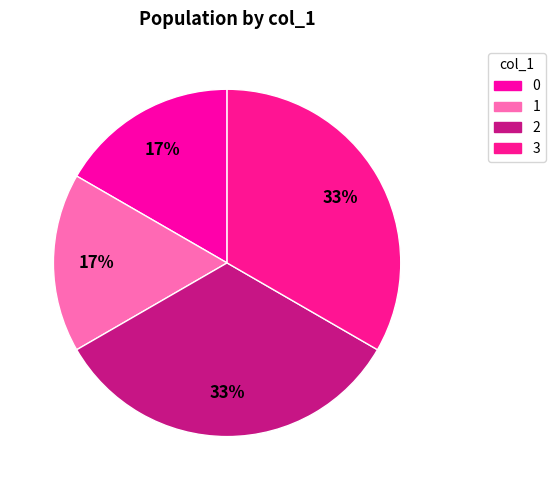

Count the number of slices in the pie.

4